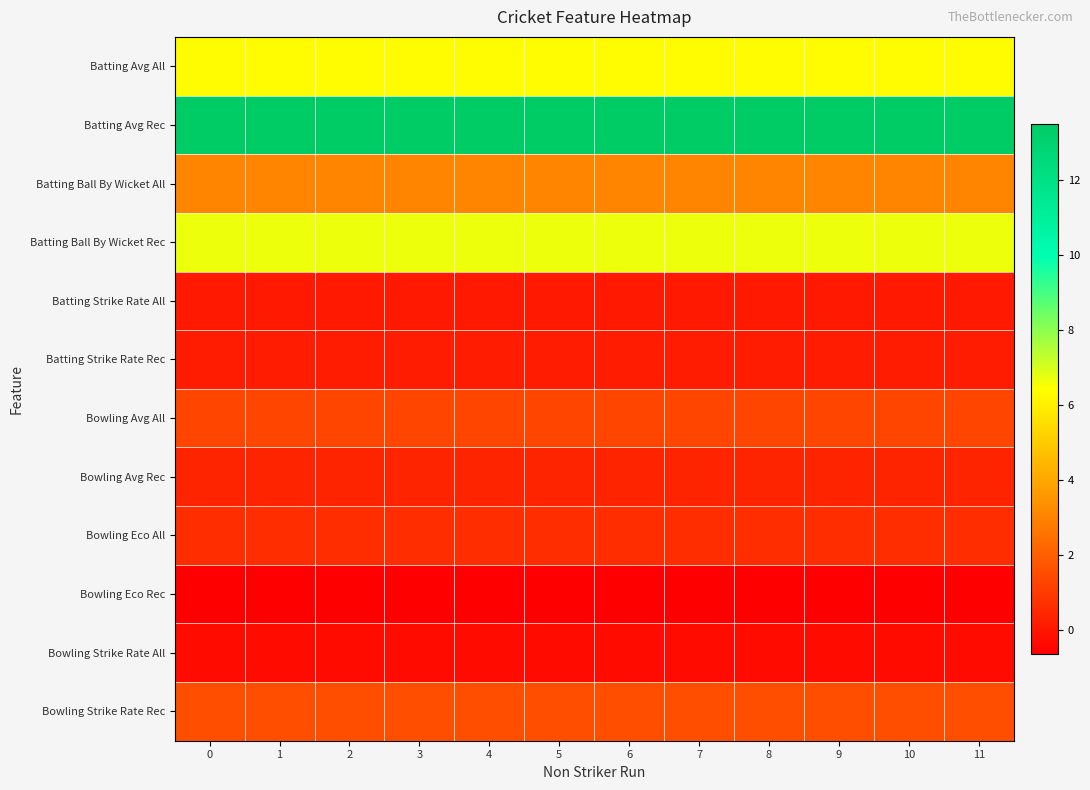

Reading left to right, extract all data points from this chart.

Batting Avg All: 0=6.3	1=6.3	2=6.3	3=6.3	4=6.3	5=6.3	6=6.3	7=6.3	8=6.3	9=6.3	10=6.3	11=6.3
Batting Avg Rec: 0=13.5	1=13.5	2=13.5	3=13.5	4=13.5	5=13.5	6=13.5	7=13.5	8=13.5	9=13.5	10=13.5	11=13.5
Batting Ball By Wicket All: 0=3.1	1=3.1	2=3.1	3=3.1	4=3.1	5=3.1	6=3.1	7=3.1	8=3.1	9=3.1	10=3.1	11=3.1
Batting Ball By Wicket Rec: 0=6.7	1=6.7	2=6.7	3=6.7	4=6.7	5=6.7	6=6.7	7=6.7	8=6.7	9=6.7	10=6.7	11=6.7
Batting Strike Rate All: 0=0.1	1=0.1	2=0.1	3=0.1	4=0.1	5=0.1	6=0.1	7=0.1	8=0.1	9=0.1	10=0.1	11=0.1
Batting Strike Rate Rec: 0=0.2	1=0.2	2=0.2	3=0.2	4=0.2	5=0.2	6=0.2	7=0.2	8=0.2	9=0.2	10=0.2	11=0.2
Bowling Avg All: 0=1.3	1=1.3	2=1.3	3=1.3	4=1.3	5=1.3	6=1.3	7=1.3	8=1.3	9=1.3	10=1.3	11=1.3
Bowling Avg Rec: 0=0.4	1=0.4	2=0.4	3=0.4	4=0.4	5=0.4	6=0.4	7=0.4	8=0.4	9=0.4	10=0.4	11=0.4
Bowling Eco All: 0=0.7	1=0.7	2=0.7	3=0.7	4=0.7	5=0.7	6=0.7	7=0.7	8=0.7	9=0.7	10=0.7	11=0.7
Bowling Eco Rec: 0=-0.6	1=-0.6	2=-0.6	3=-0.6	4=-0.6	5=-0.6	6=-0.6	7=-0.6	8=-0.6	9=-0.6	10=-0.6	11=-0.6
Bowling Strike Rate All: 0=-0.3	1=-0.3	2=-0.3	3=-0.3	4=-0.3	5=-0.3	6=-0.3	7=-0.3	8=-0.3	9=-0.3	10=-0.3	11=-0.3
Bowling Strike Rate Rec: 0=1.6	1=1.6	2=1.6	3=1.6	4=1.6	5=1.6	6=1.6	7=1.6	8=1.6	9=1.6	10=1.6	11=1.6